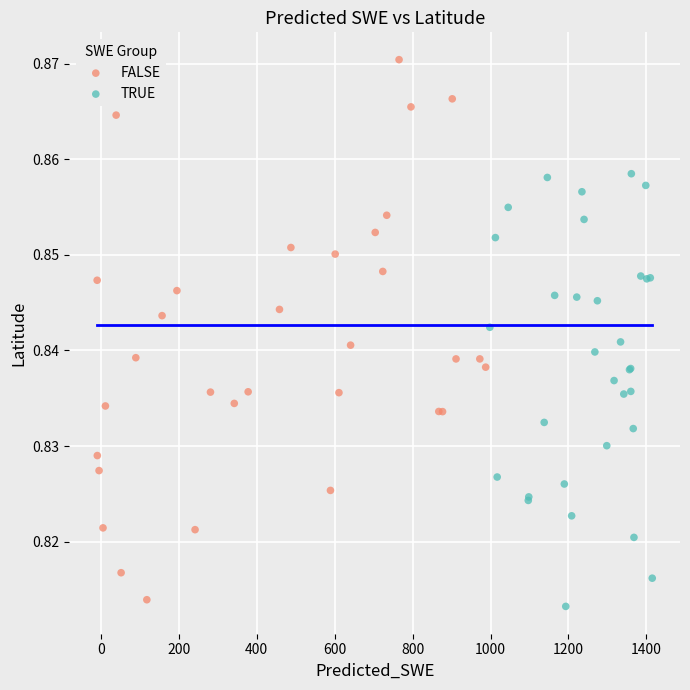

What are all the series names shown in the legend?

FALSE, TRUE